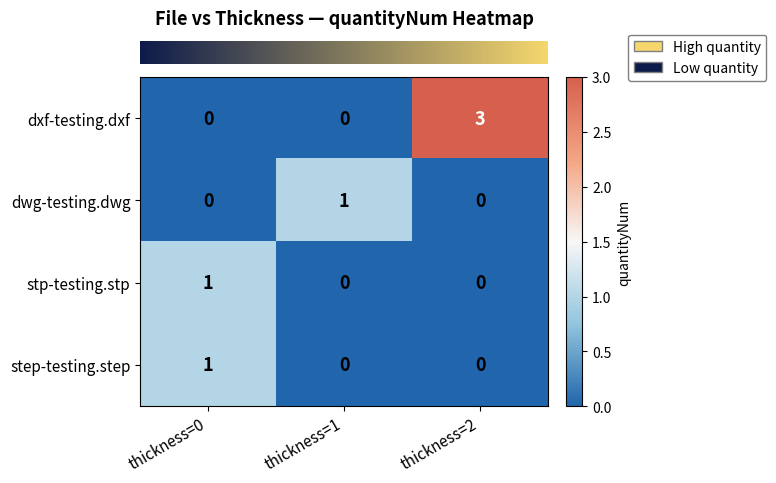

How many values in dxf-testing.dxf are above zero?

1